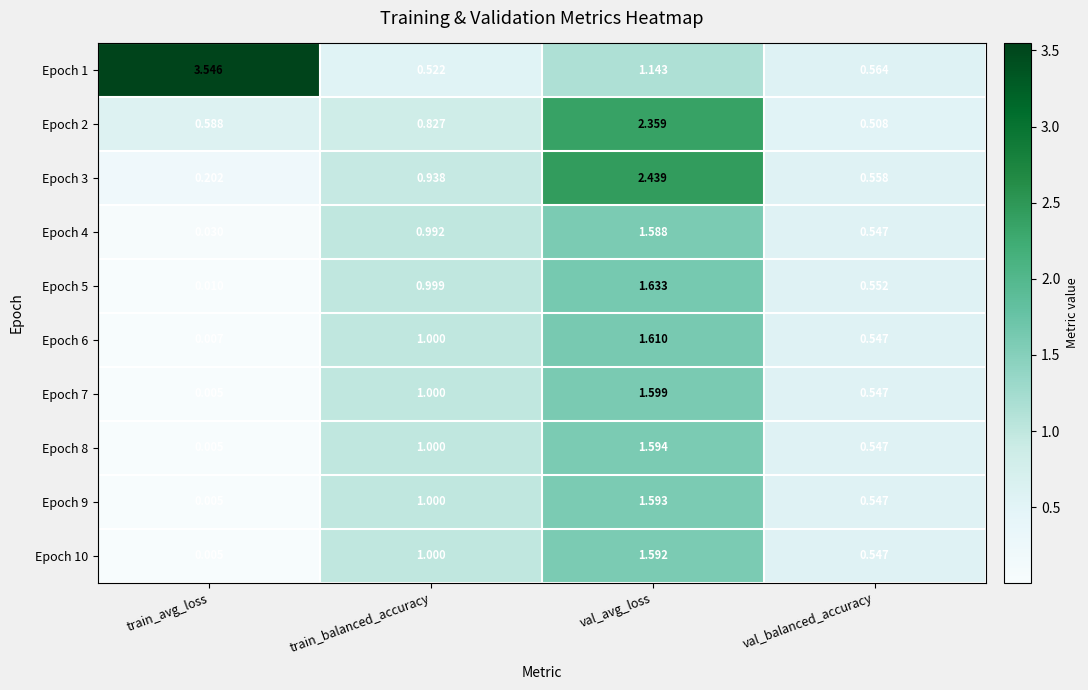

How many series are shown in this chart?

10